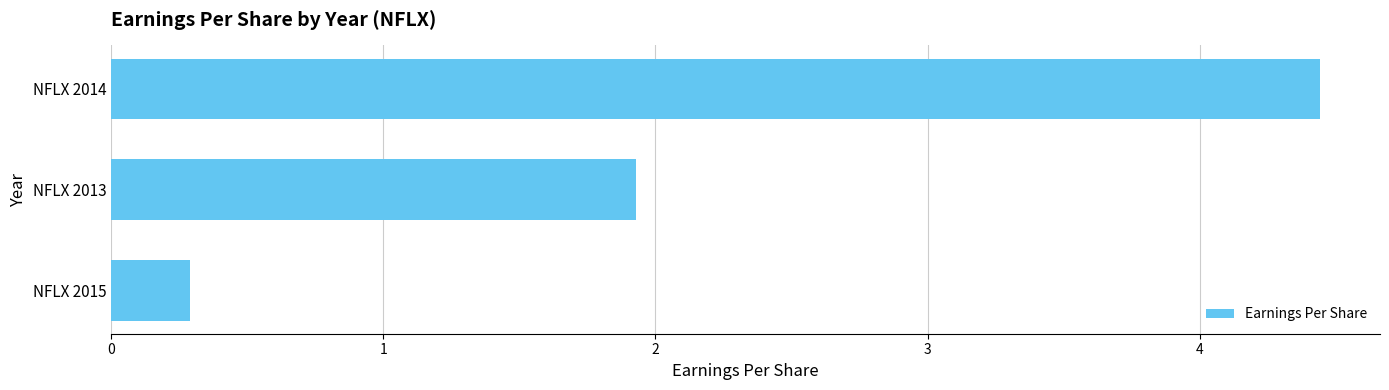

What is the average value?

2.2